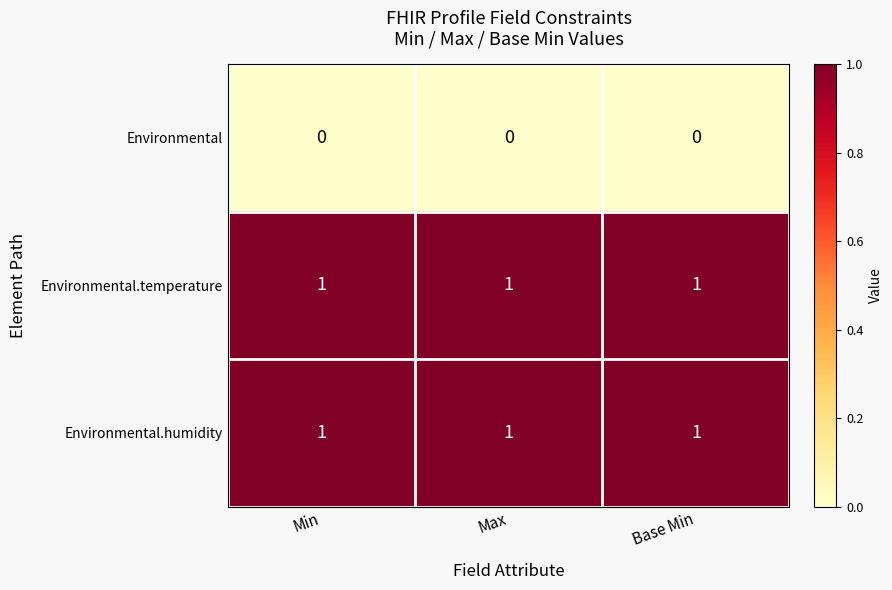

Is it true that Environmental.temperature equals 1 at Min?

True